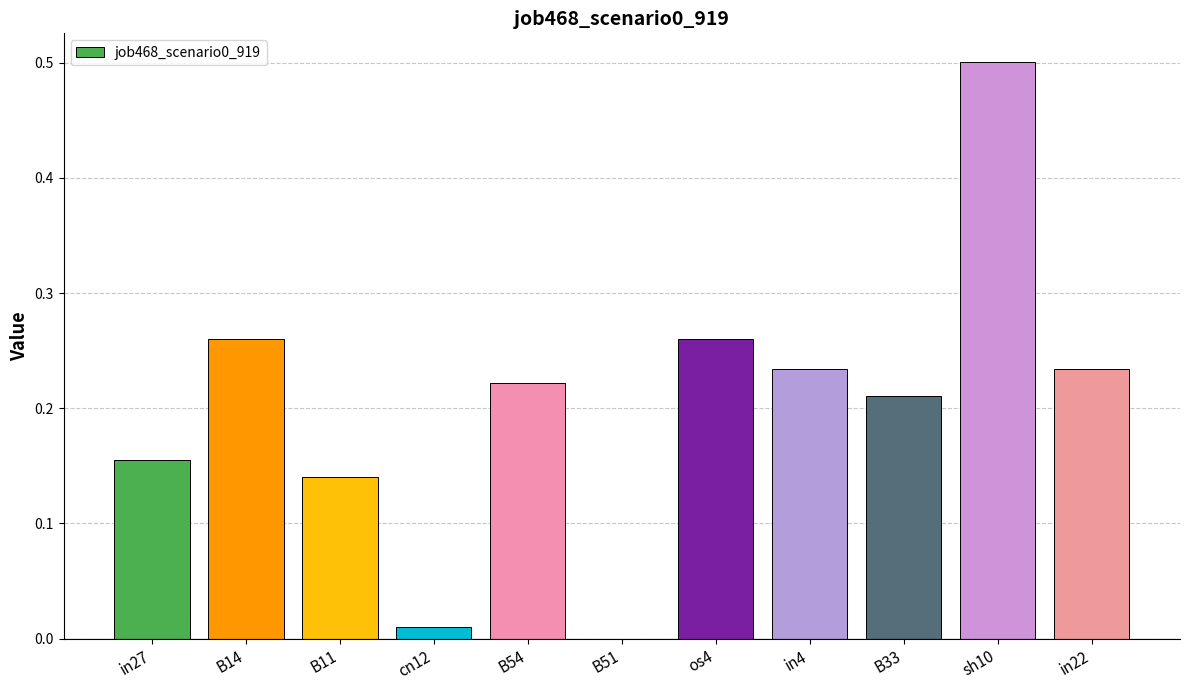

Which has a higher value, in27 or B14?

B14